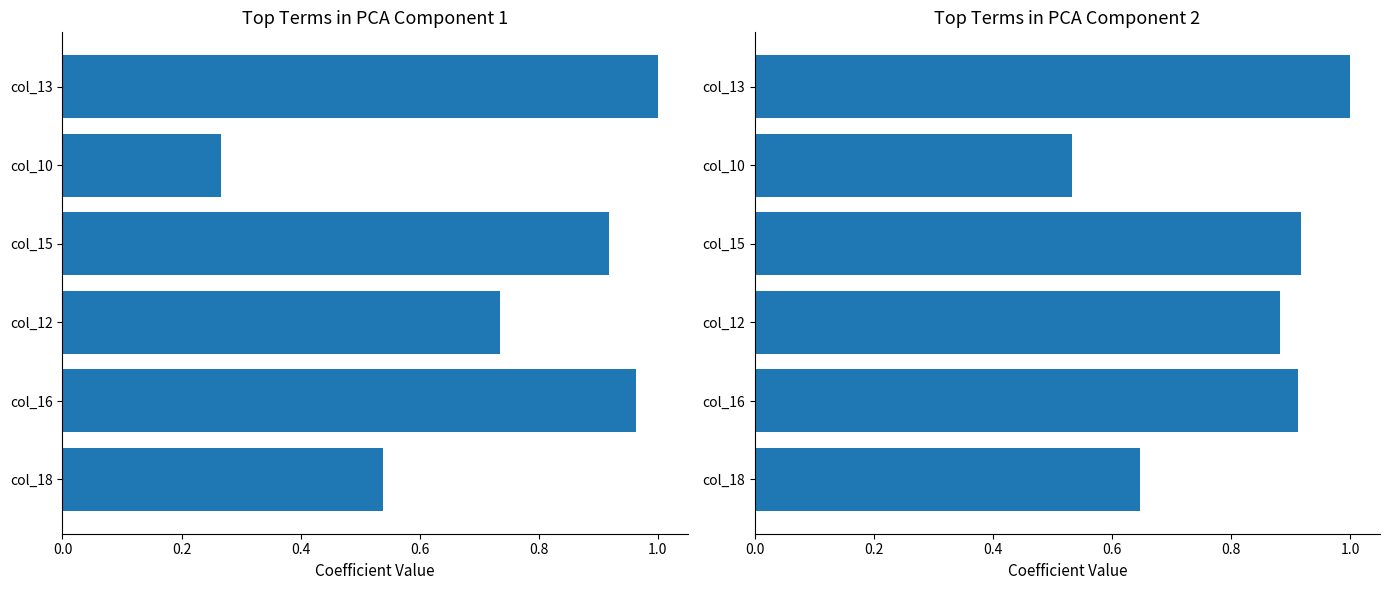

How many bars are there in total?

12